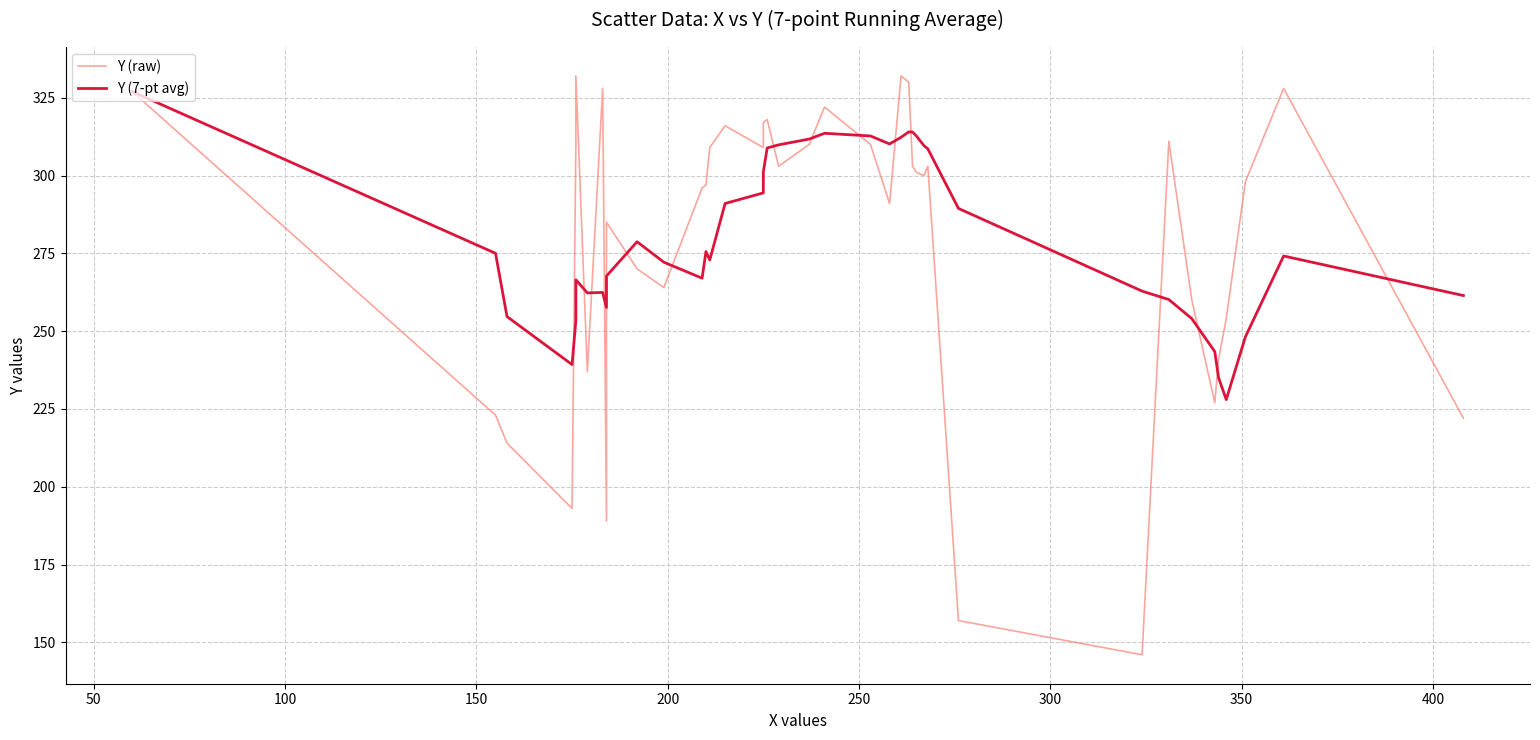

How many values in the Y (7-pt avg) series are below 275?

20